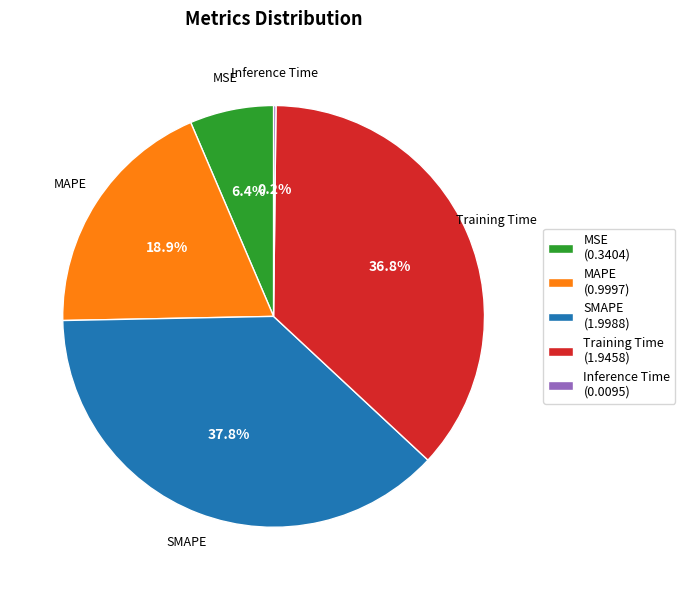

What percentage is NOT represented by Training Time (1.9458)?

63.2%